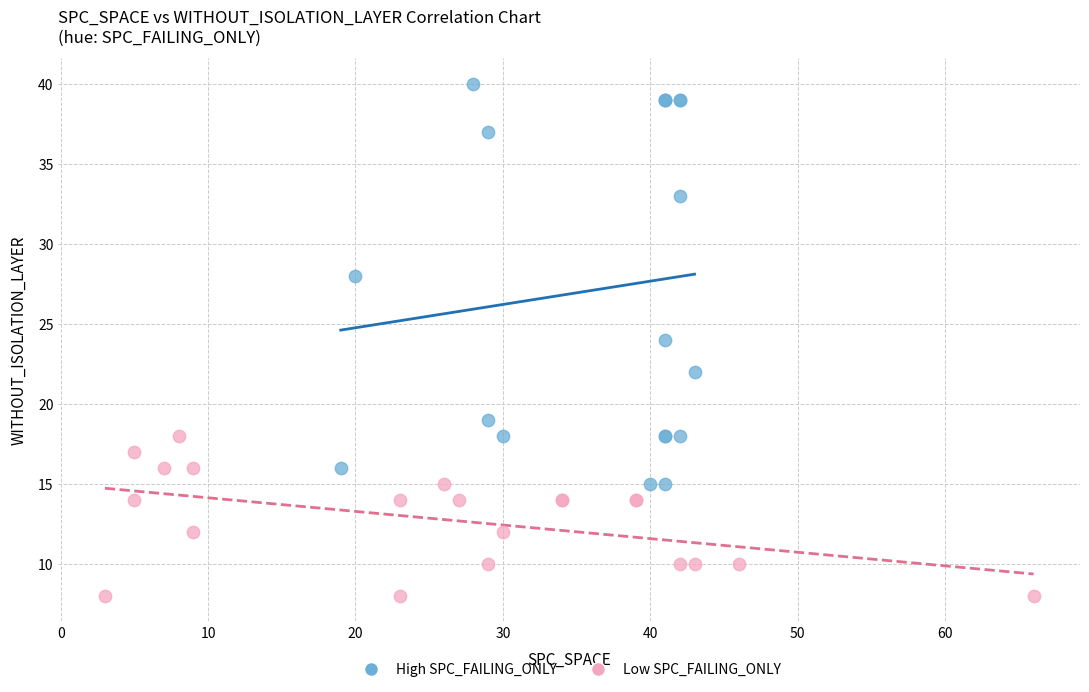

Which series contains the highest Y value?

High SPC_FAILING_ONLY